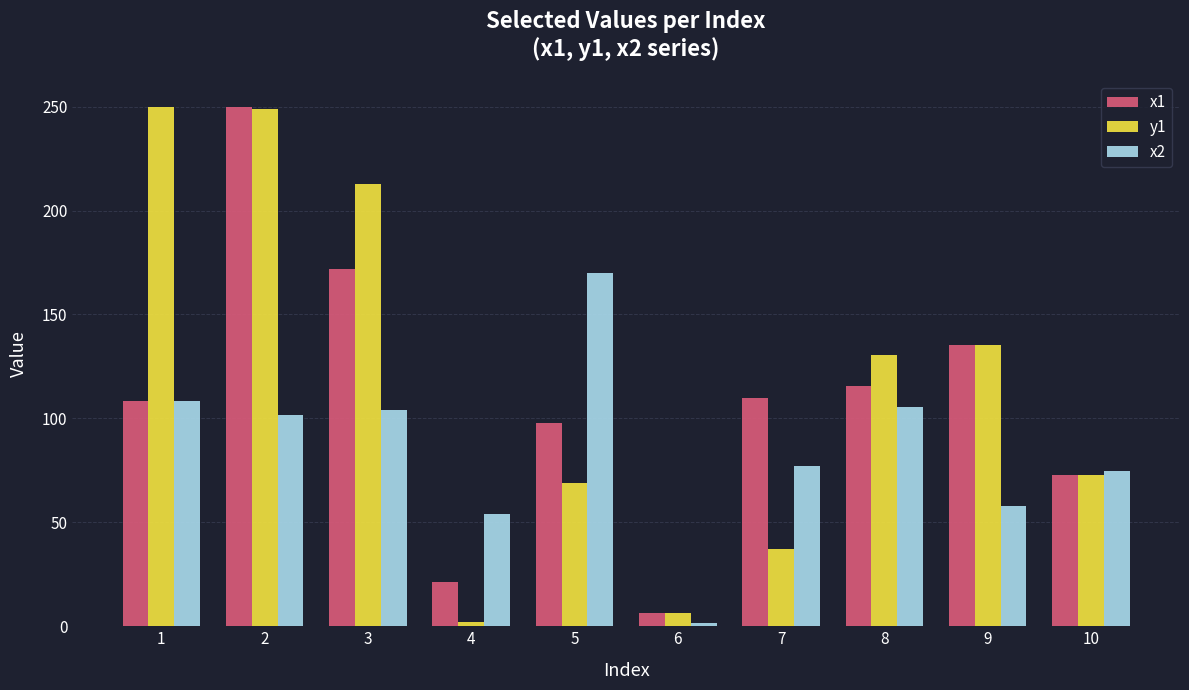

True or false: y1 has a value of 104.6 at 10.

False